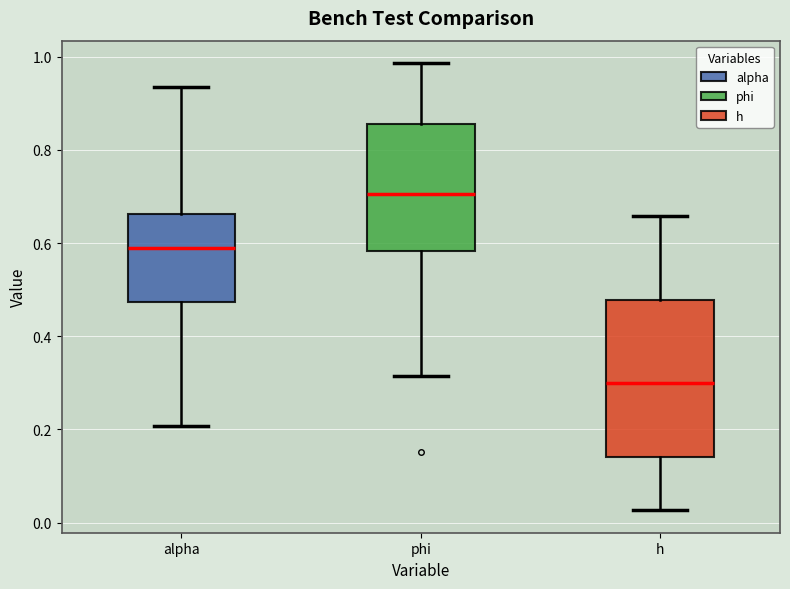

Reading left to right, transcribe this box plot: for each box, give where its median line is, the range the box spans, and where its two whiskers end, as read against the y-axis. The values are not printed on the chart, so give them approximately, as read against the axis.

alpha: median 0.58, box 0.48 to 0.66, whiskers 0.20 to 0.94
phi: median 0.70, box 0.58 to 0.86, whiskers 0.32 to 0.98
h: median 0.30, box 0.14 to 0.48, whiskers 0.02 to 0.66